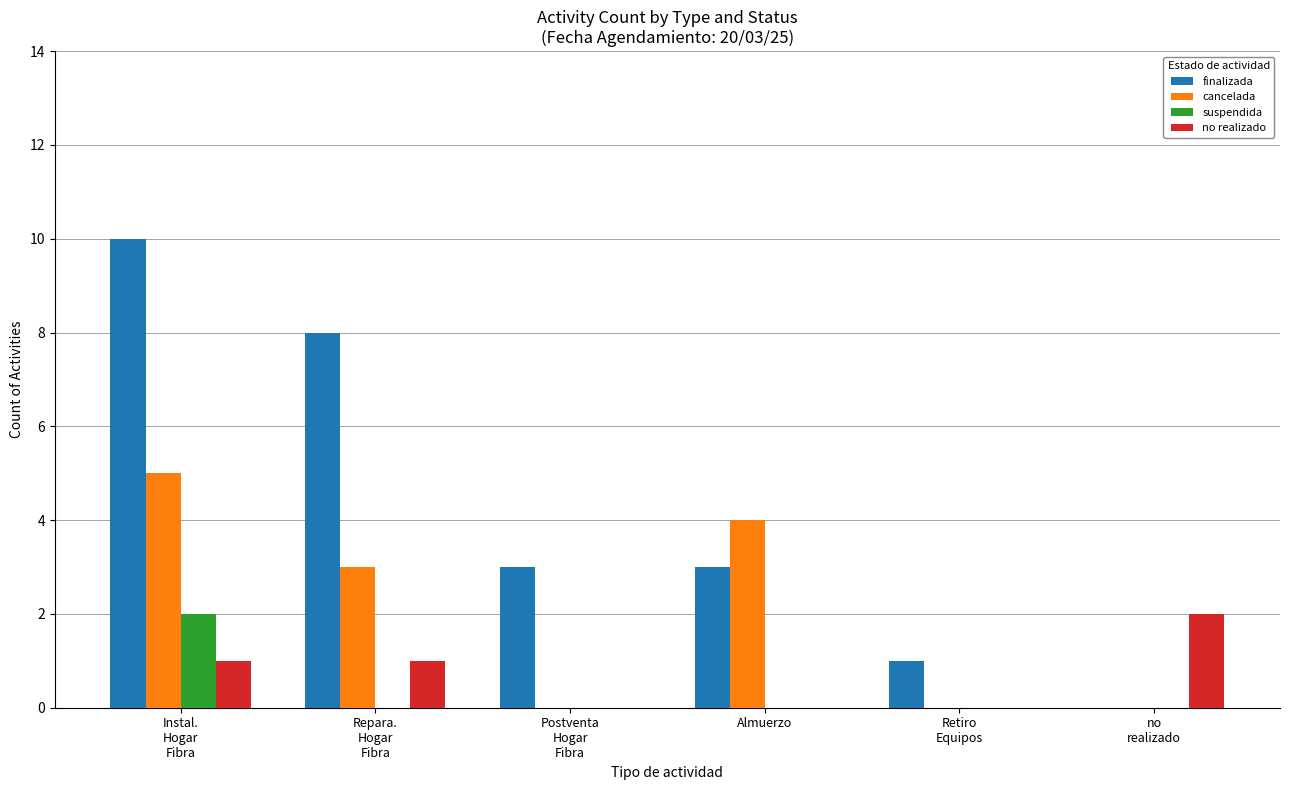

At which label is cancelada closest to 2?

Repara.
Hogar
Fibra